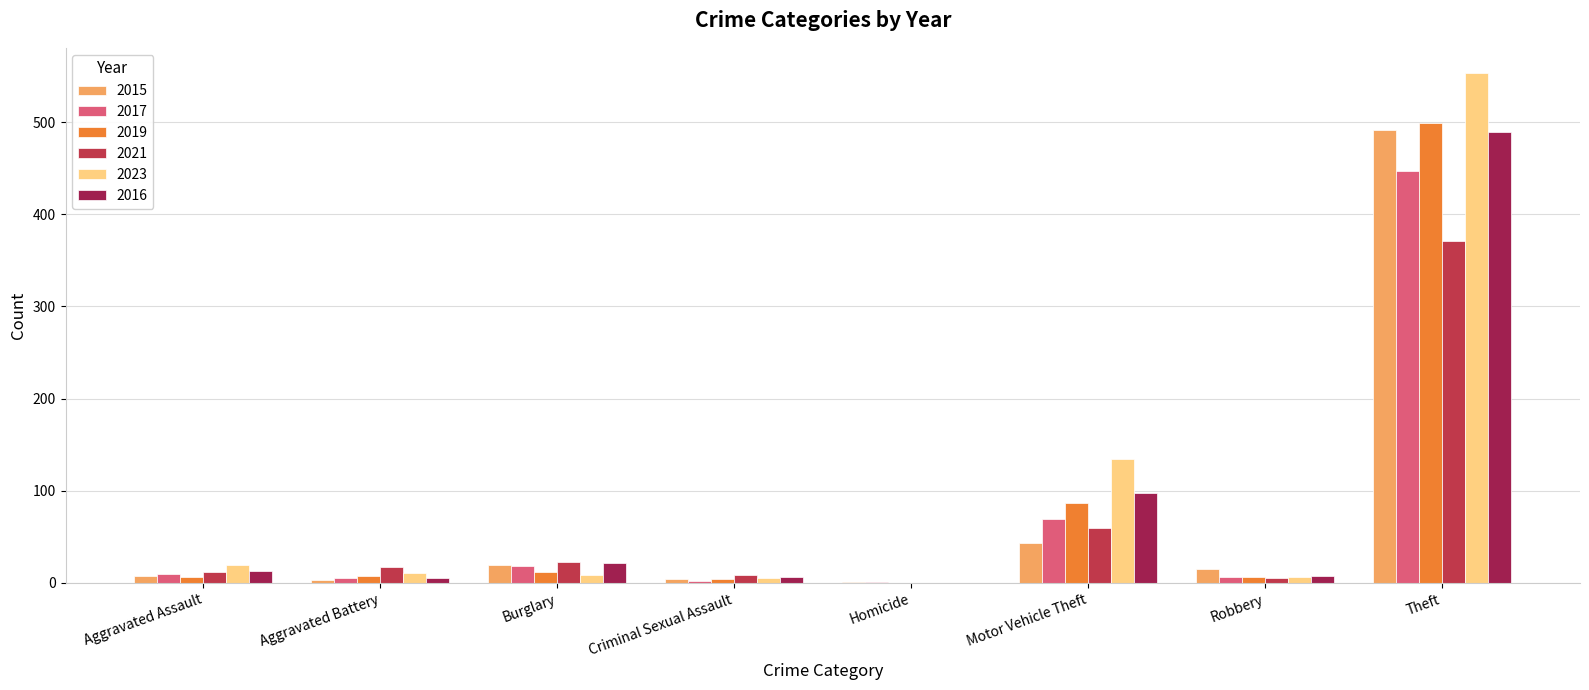

The value of 2021 at Homicide is 0. True or false?

True